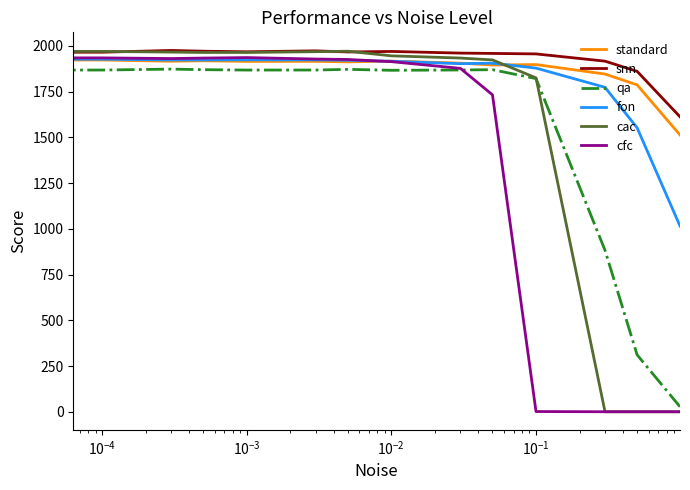

What is the minimum value for standard?

1513.2